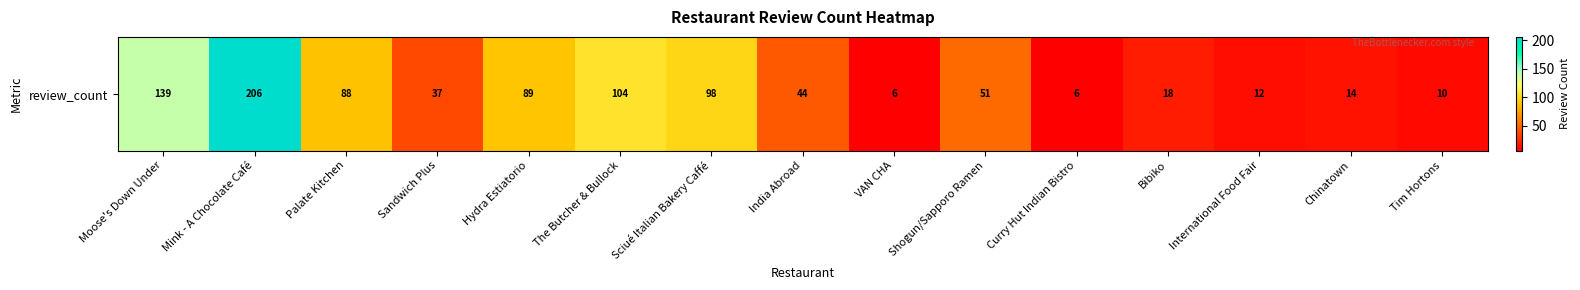

What is the change in value from Hydra Estiatorio to The Butcher & Bullock?

+15